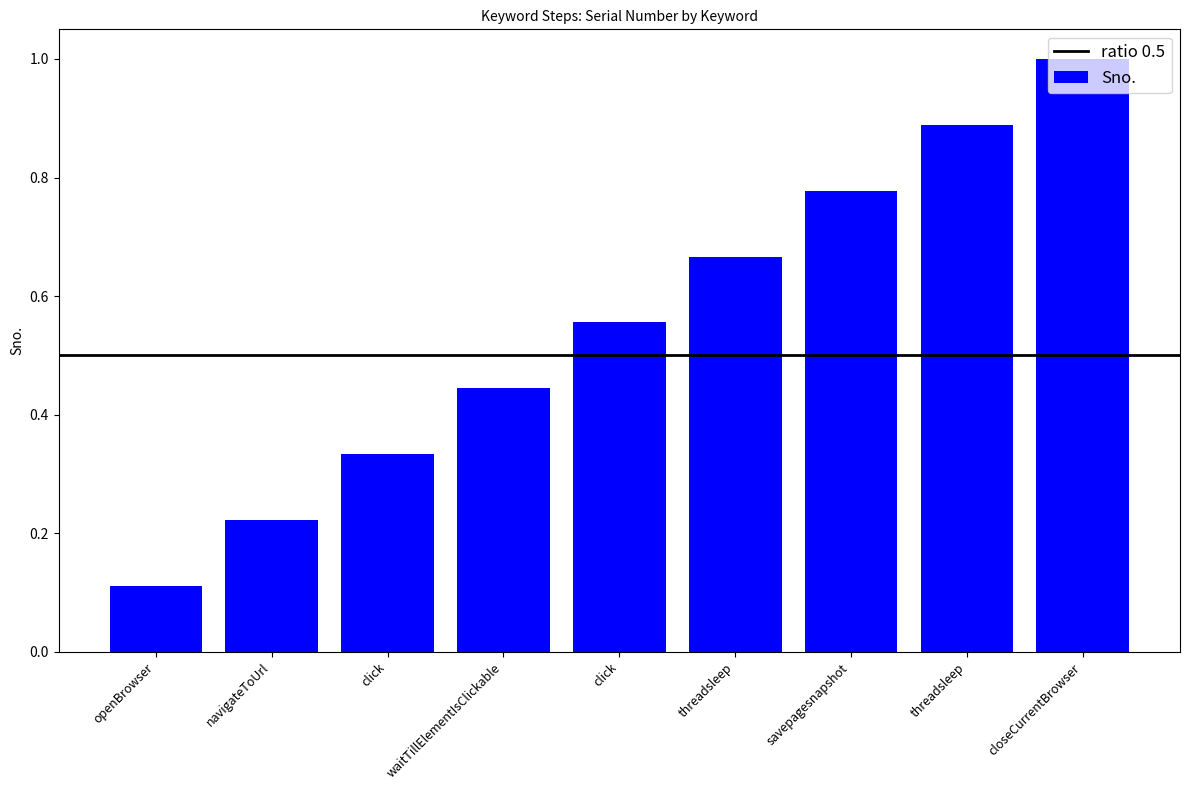

Reading right to left, what are all the values shown in this chart?

1.0	0.9	0.8	0.7	0.6	0.4	0.3	0.2	0.1